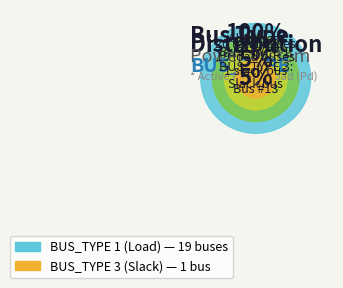

What is the largest slice in the pie chart?

BUS_TYPE 1